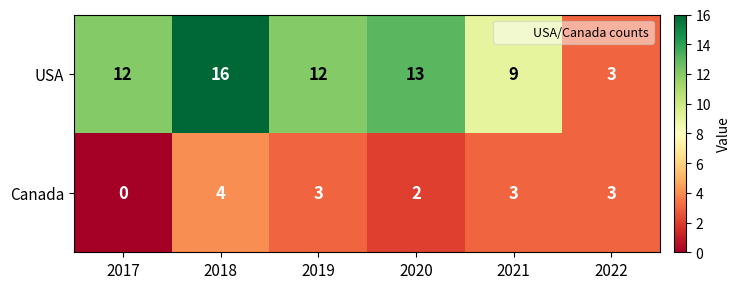

Which category has the highest value across all series?

2018